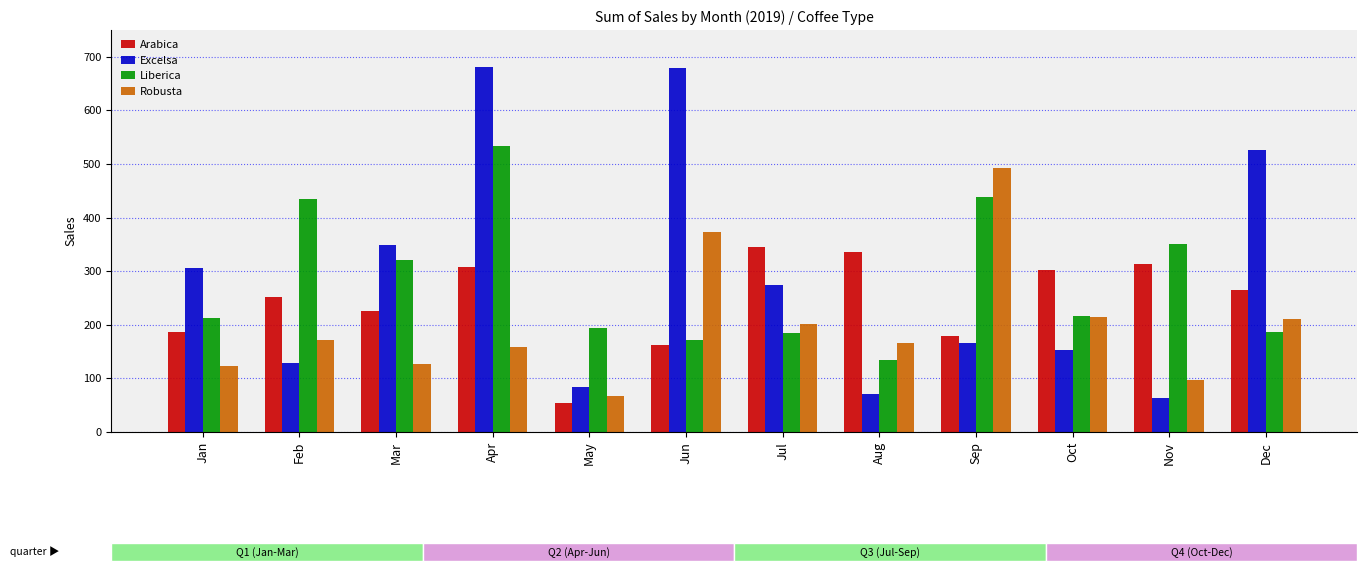

What is the sum of the Robusta values at May and Sep?

560.9